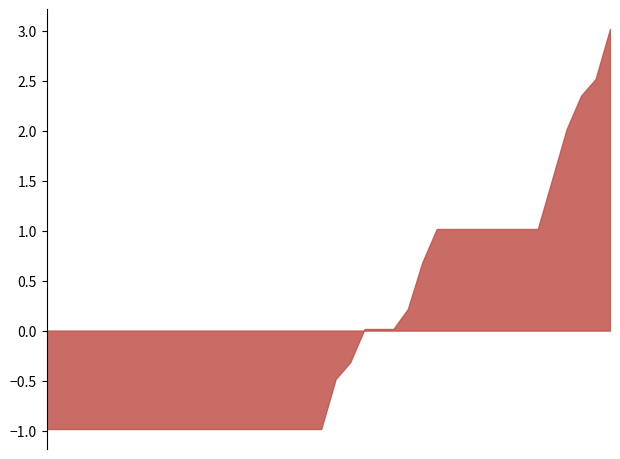

What is the minimum value shown in the chart?

-1.0